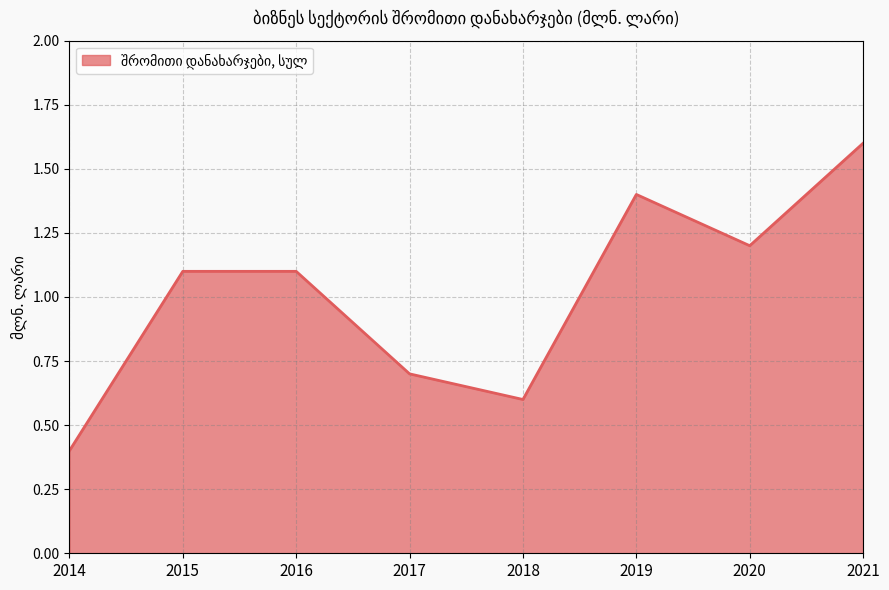

Is it true that the value at 2018 is 1.0?

False